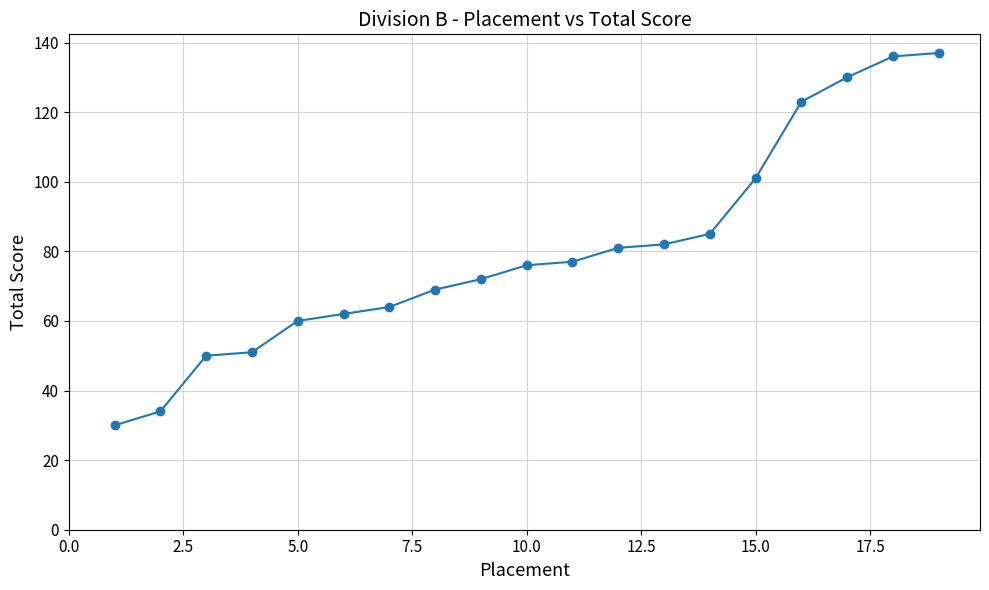

What is the difference between the second highest and minimum values?

106